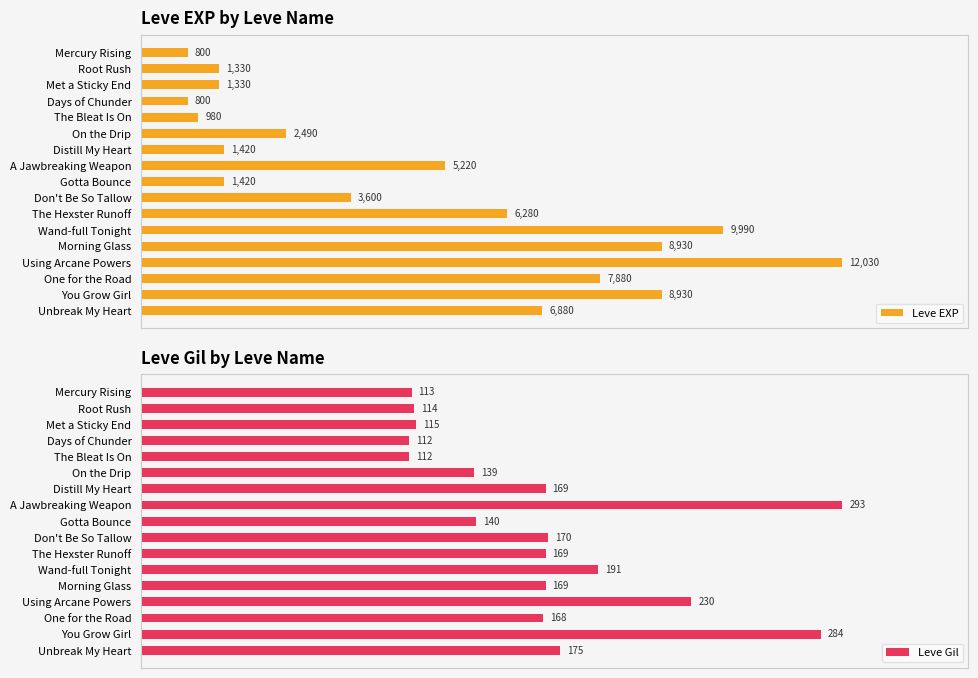

At which label does Leve Gil reach its peak?

A Jawbreaking Weapon